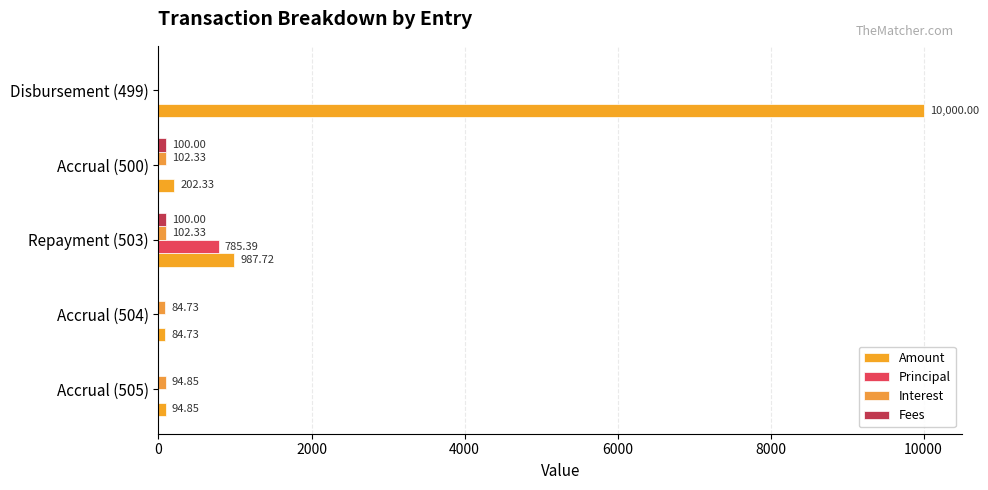

How many values in Principal are above zero?

1